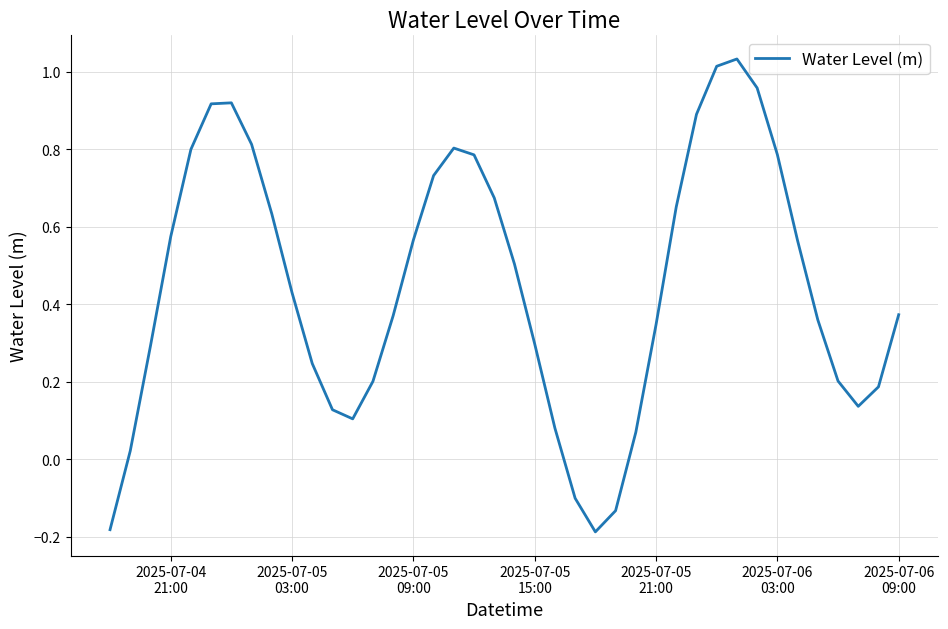

What is the difference between the maximum and minimum values?

1.2